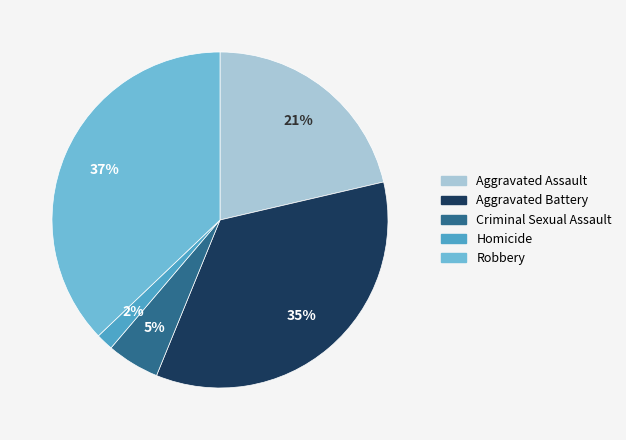

Which category has the biggest portion of the pie?

Robbery